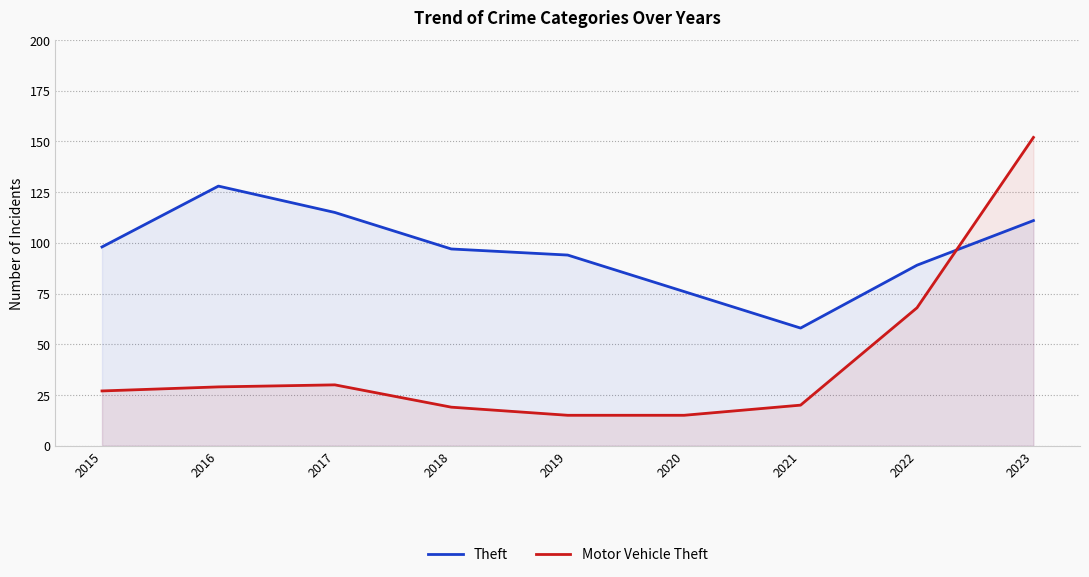

Does the chart display data point markers on the line(s)?

No